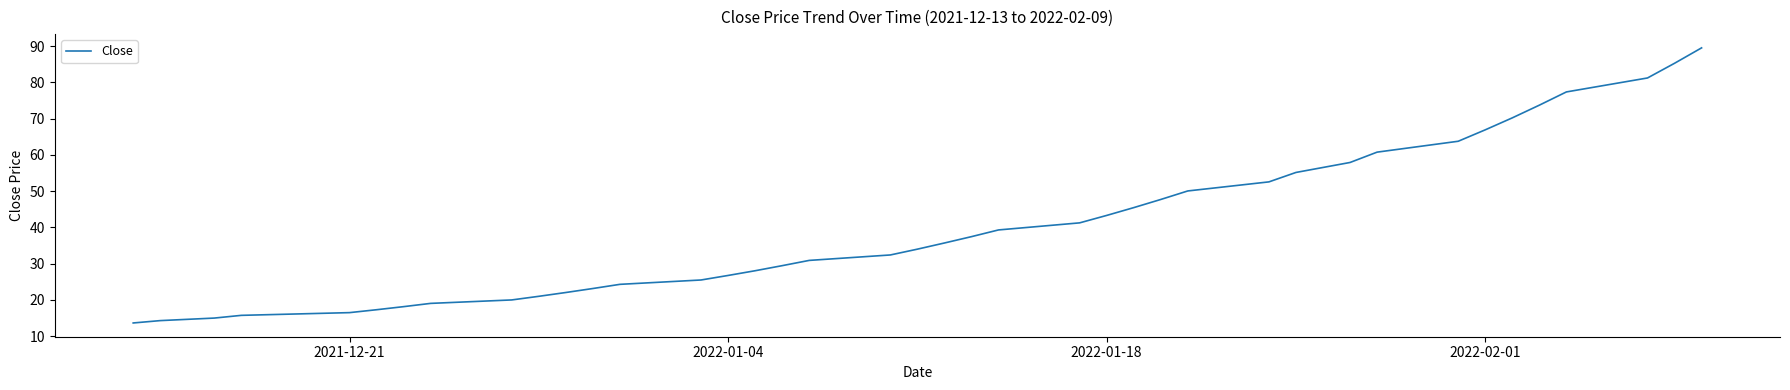

What is the greatest value displayed?

89.5